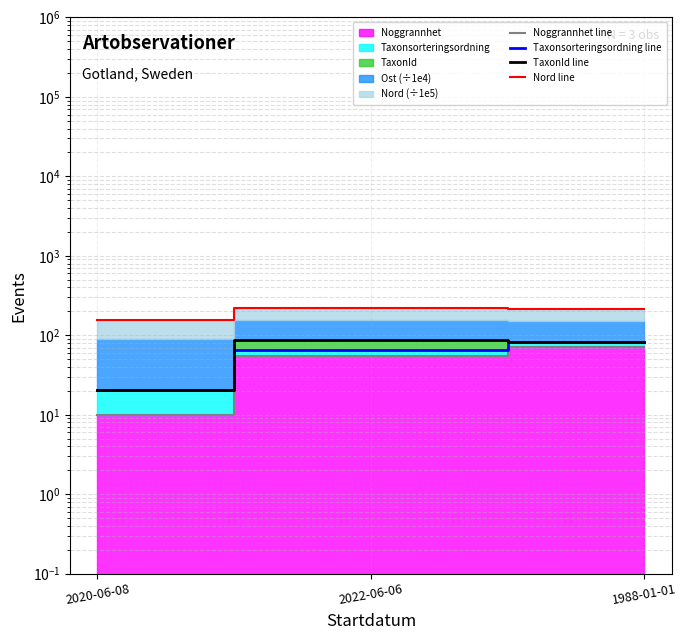

What is the difference between the highest and lowest values at 2020-06-08?

143.5